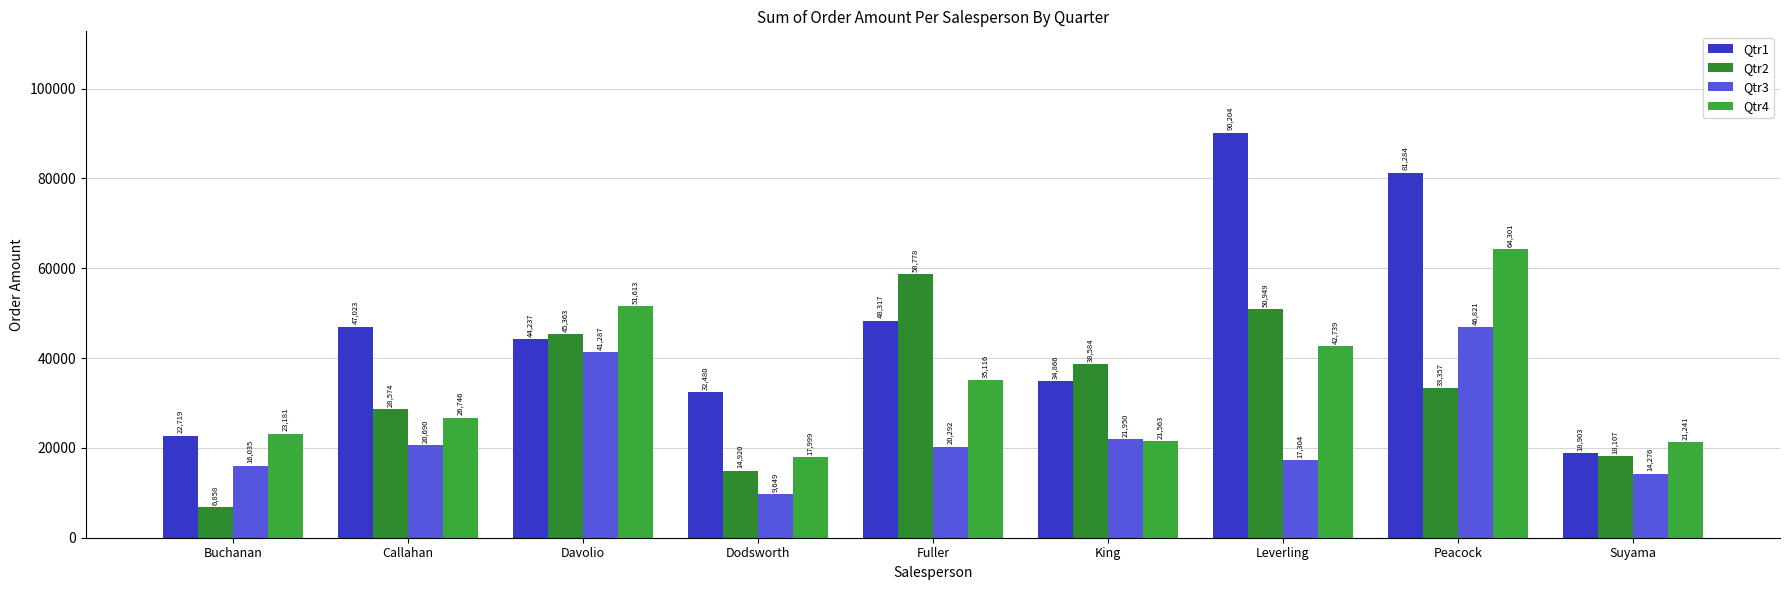

At which label is Qtr1 closest to 54553?

Fuller